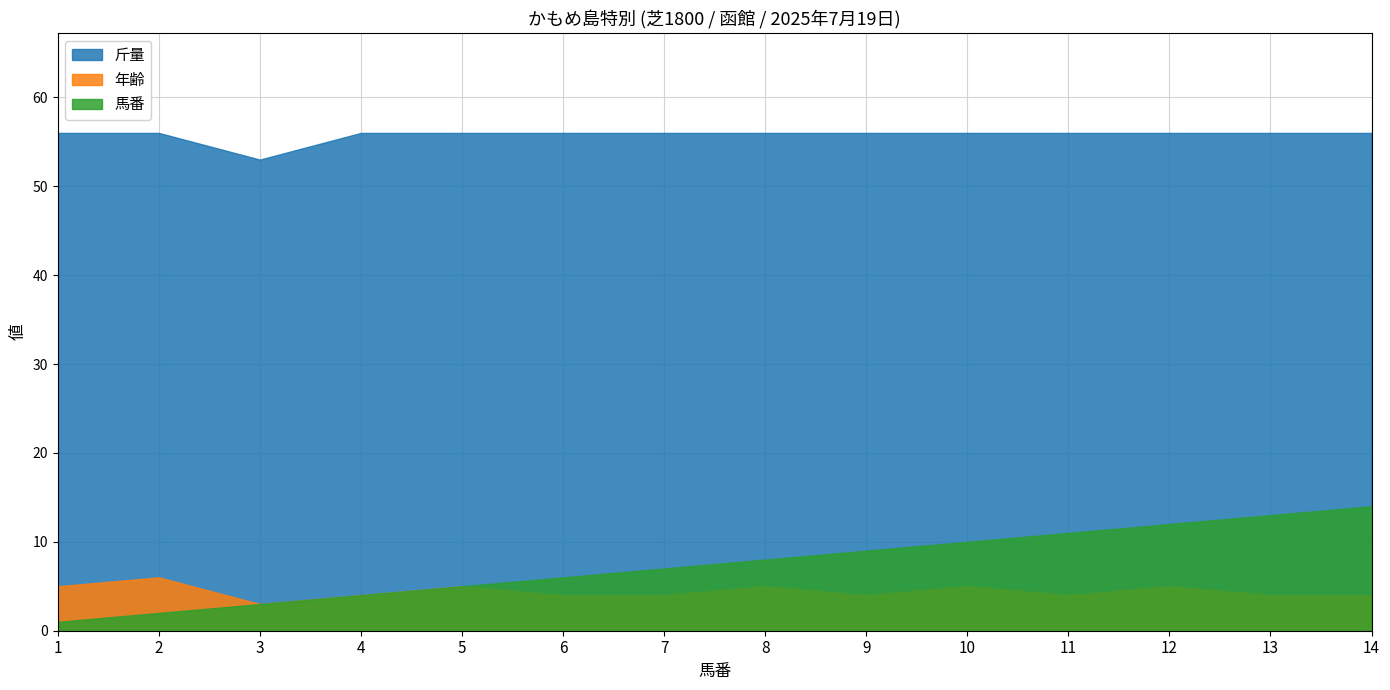

Reading left to right, what are all the values shown in this chart?

馬番: 1	2	3	4	5	6	7	8	9	10	11	12	13	14
年齢: 5	6	3	4	5	4	4	5	4	5	4	5	4	4
斤量: 56	56	53	56	56	56	56	56	56	56	56	56	56	56